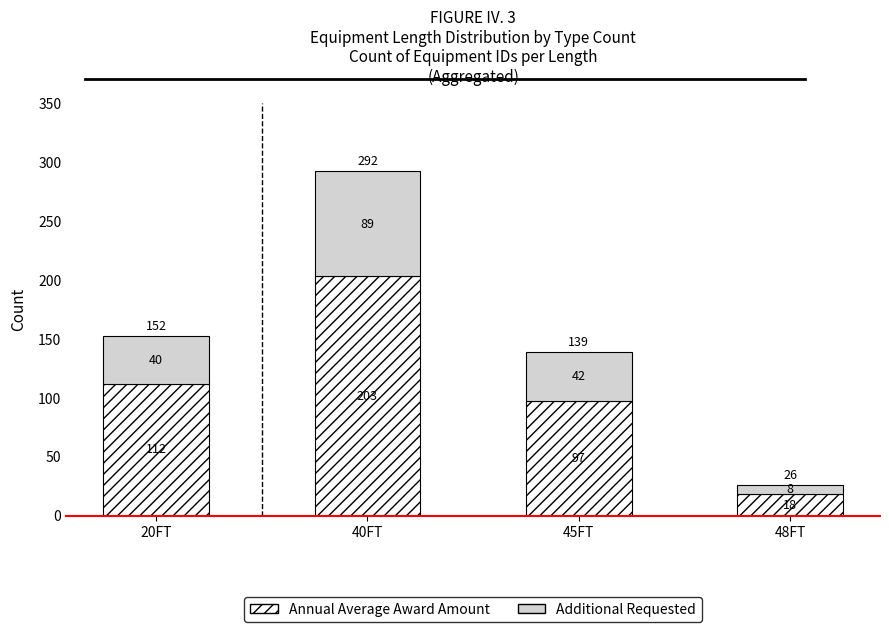

What is the average value of the Annual Average Award Amount series?

108